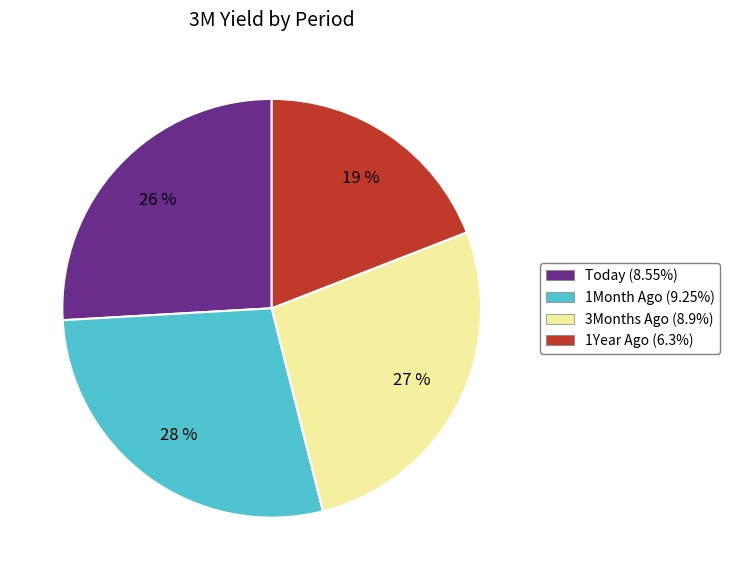

Does 1Year Ago account for over 50% of the chart?

No